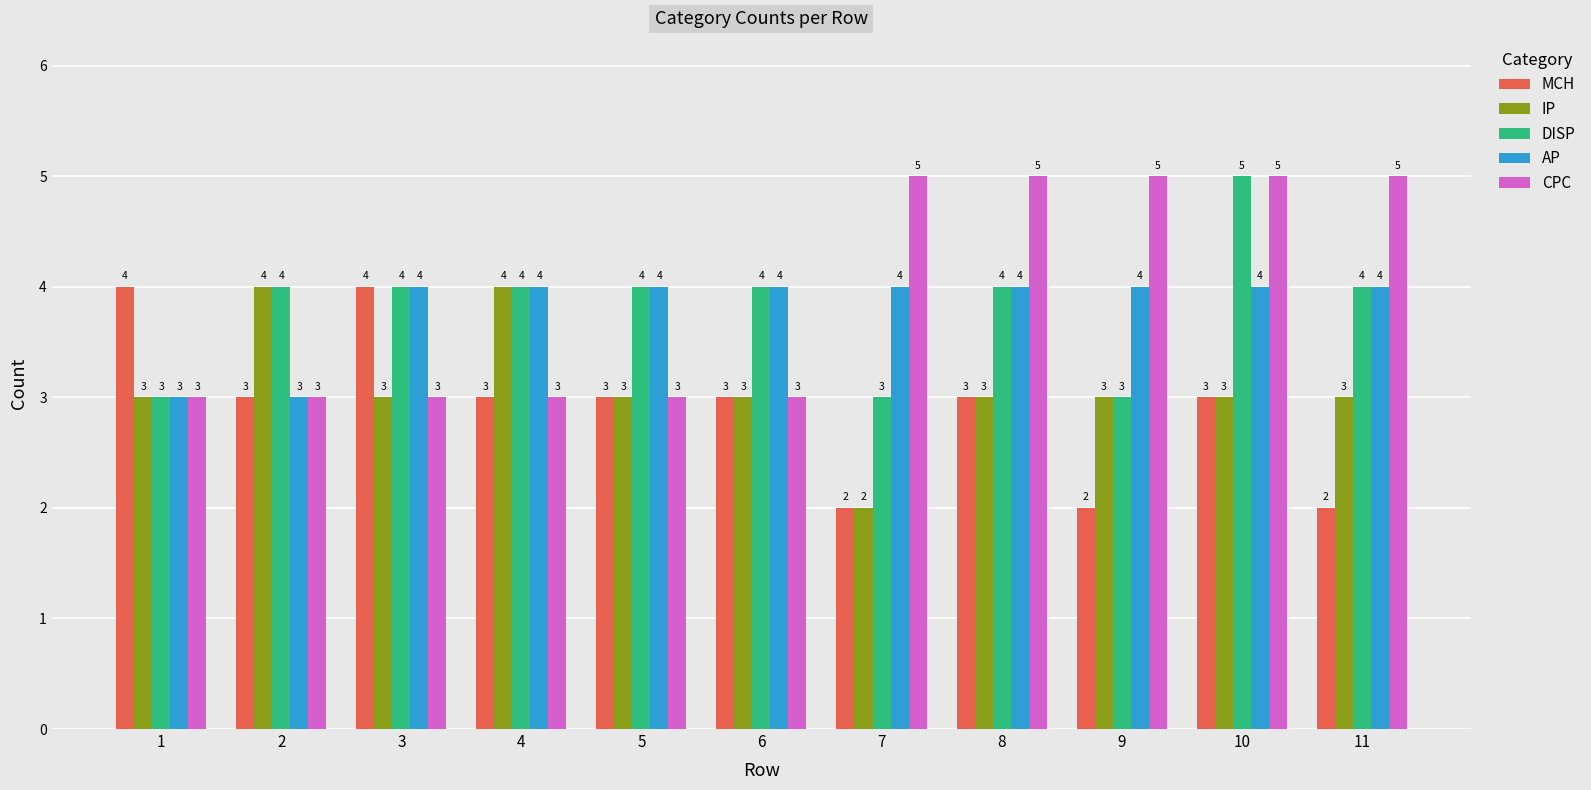

What is the total value across all series at 5?

17